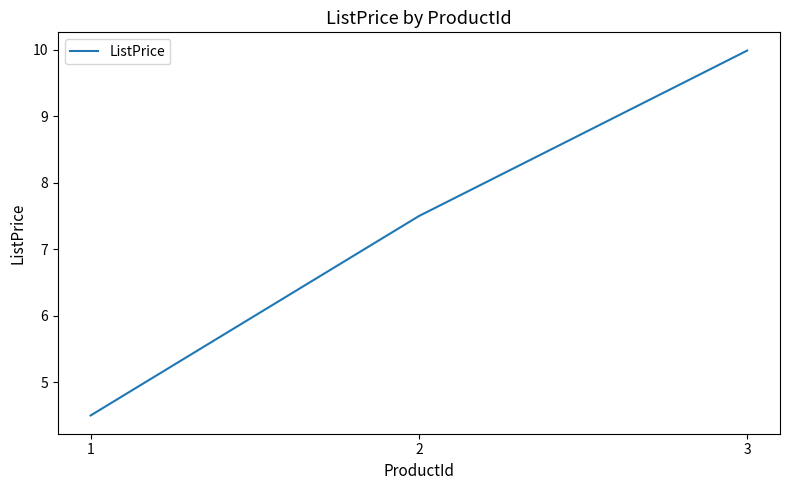

List the labels in order of value, largest first.

3, 2, 1